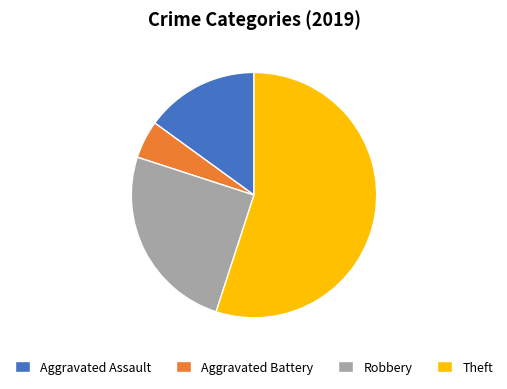

Does any single category account for the majority?

Yes